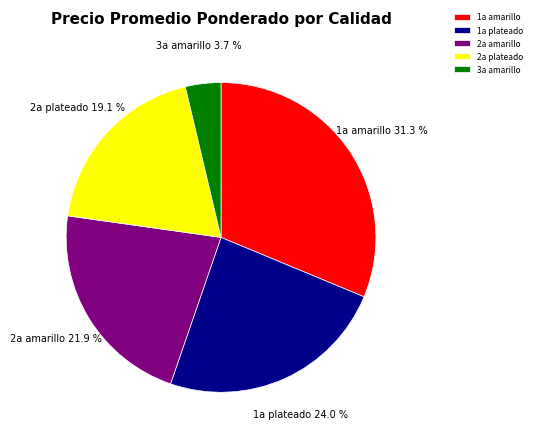

Does 1a amarillo represent more than half of the total?

No